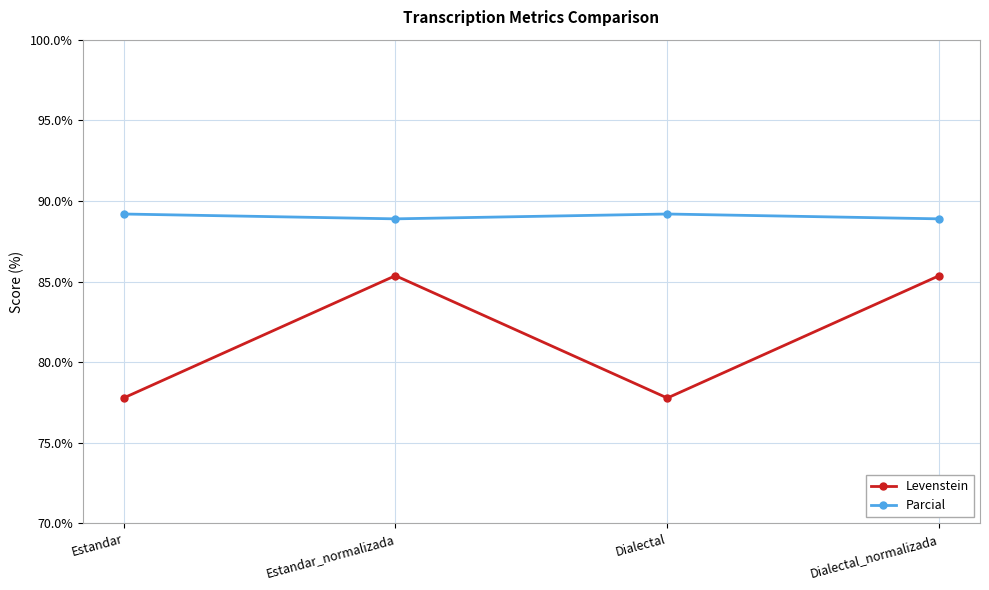

Reading left to right, list all the values displayed in this chart.

Levenstein: 77.8	85.4	77.8	85.4
Parcial: 89.2	88.9	89.2	88.9